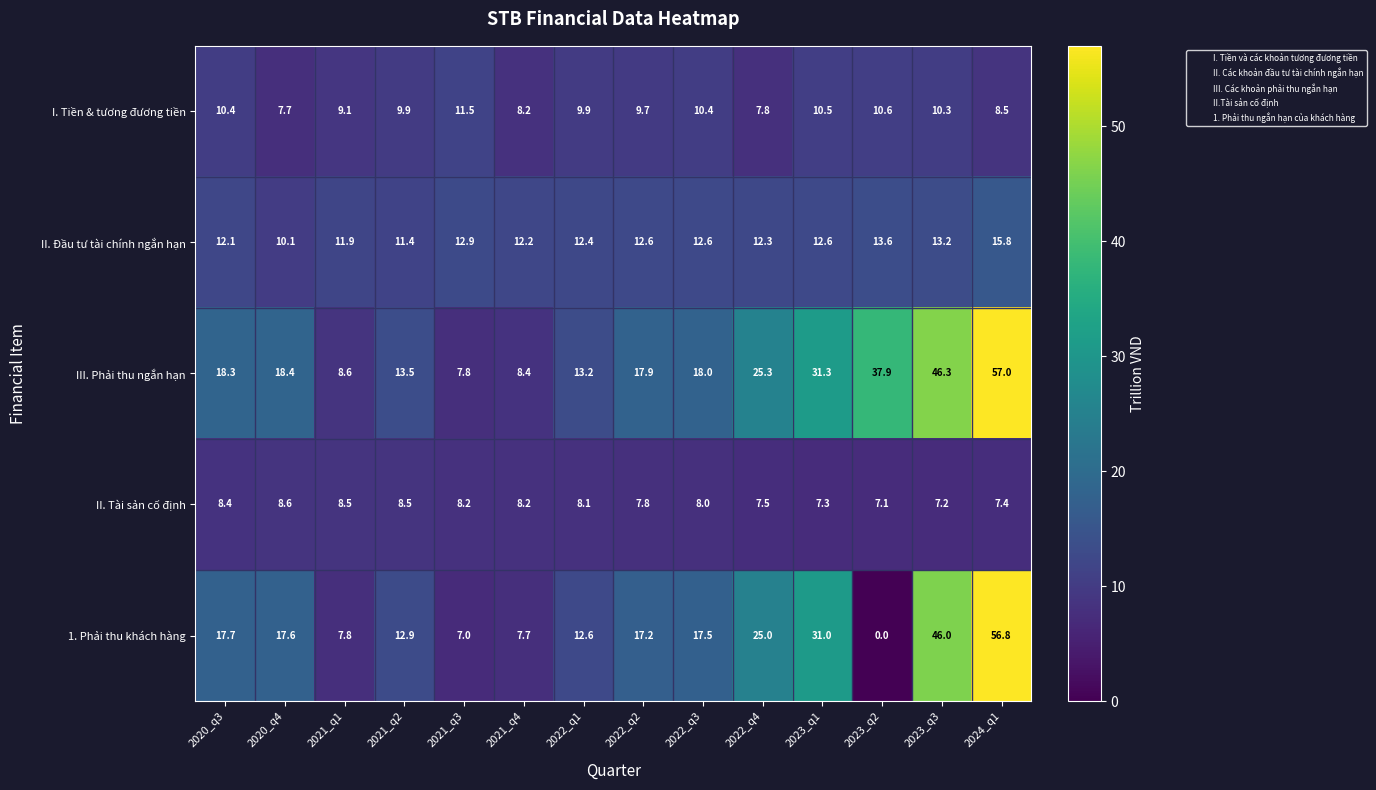

List the series in order of their peak value, highest first.

III. Phải thu ngắn hạn, 1. Phải thu khách hàng, II. Đầu tư tài chính ngắn hạn, I. Tiền & tương đương tiền, II. Tài sản cố định